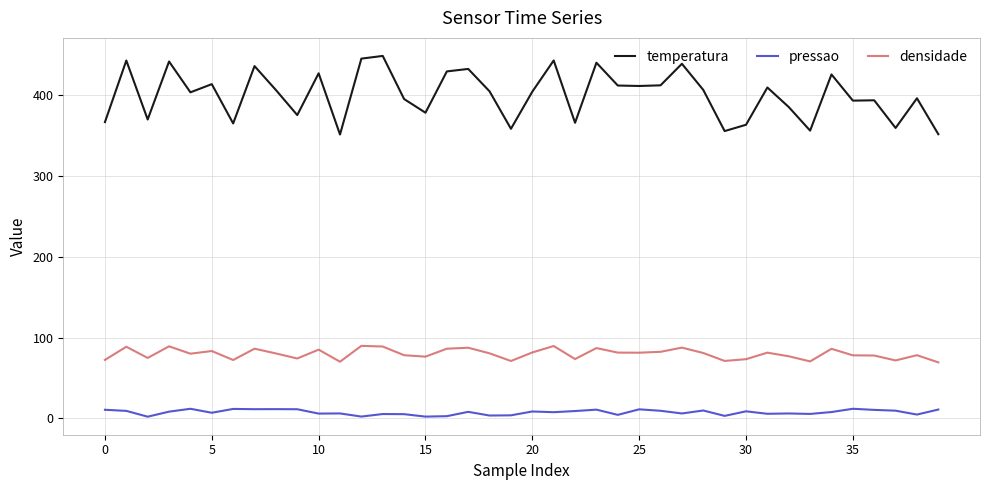

What is the maximum value shown in the chart?

448.7